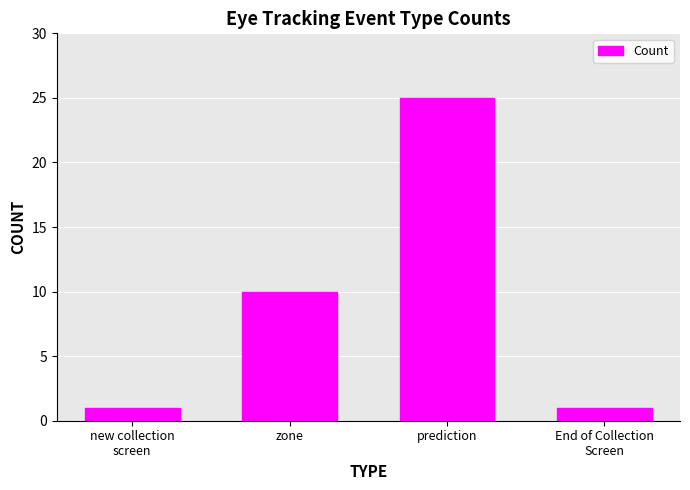

What is the value of the 4th bar from the left?

1